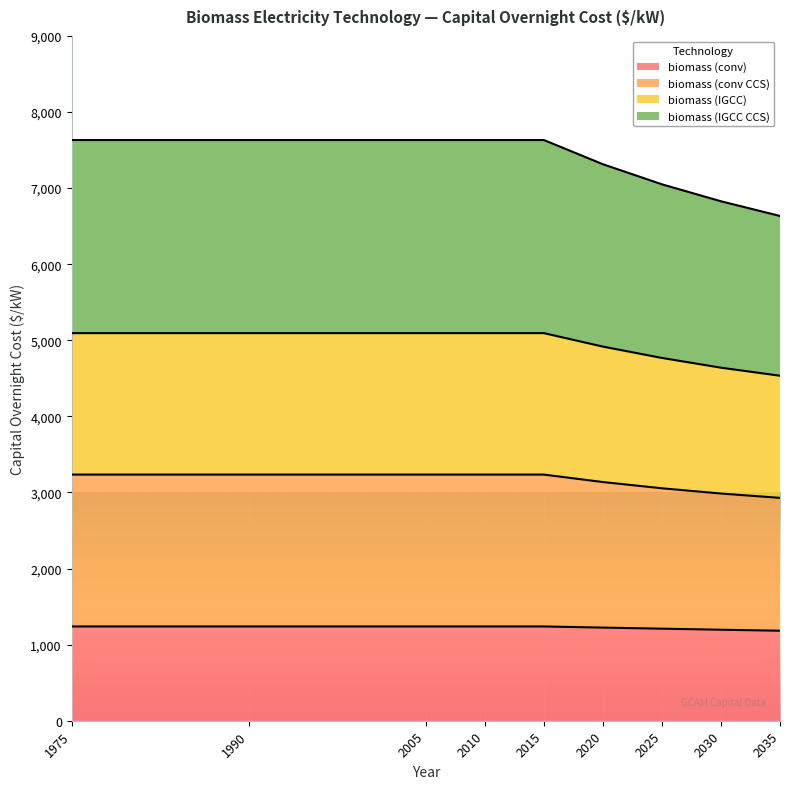

The value of biomass (conv) at 2030 is 1196. True or false?

True